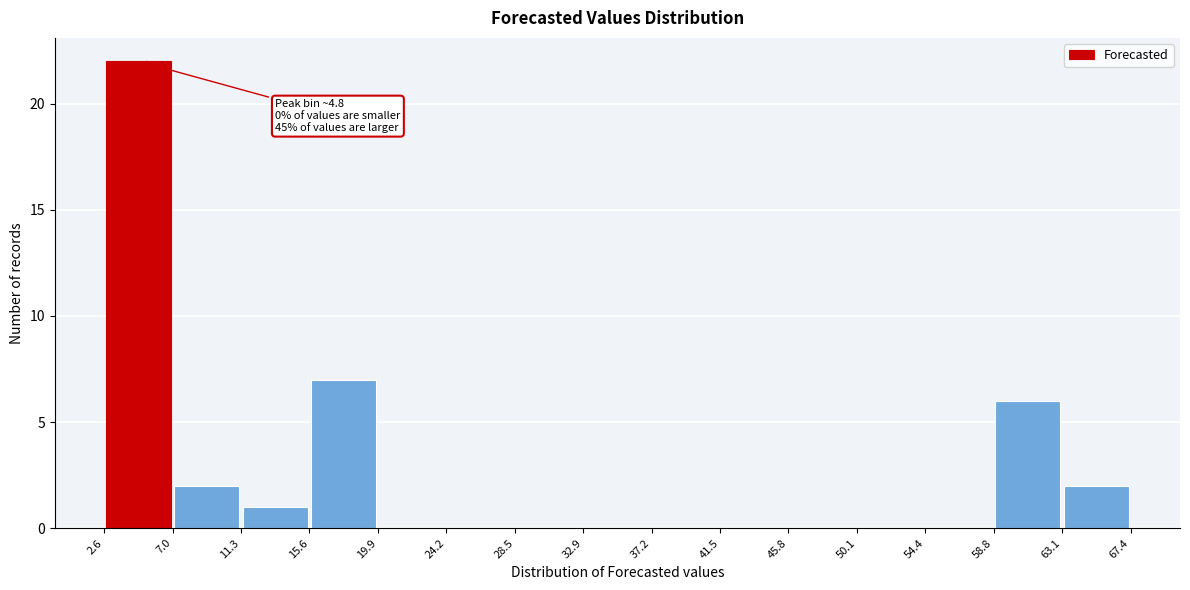

Over which range of the x-axis is the bar tallest?

2.6 to 7.0